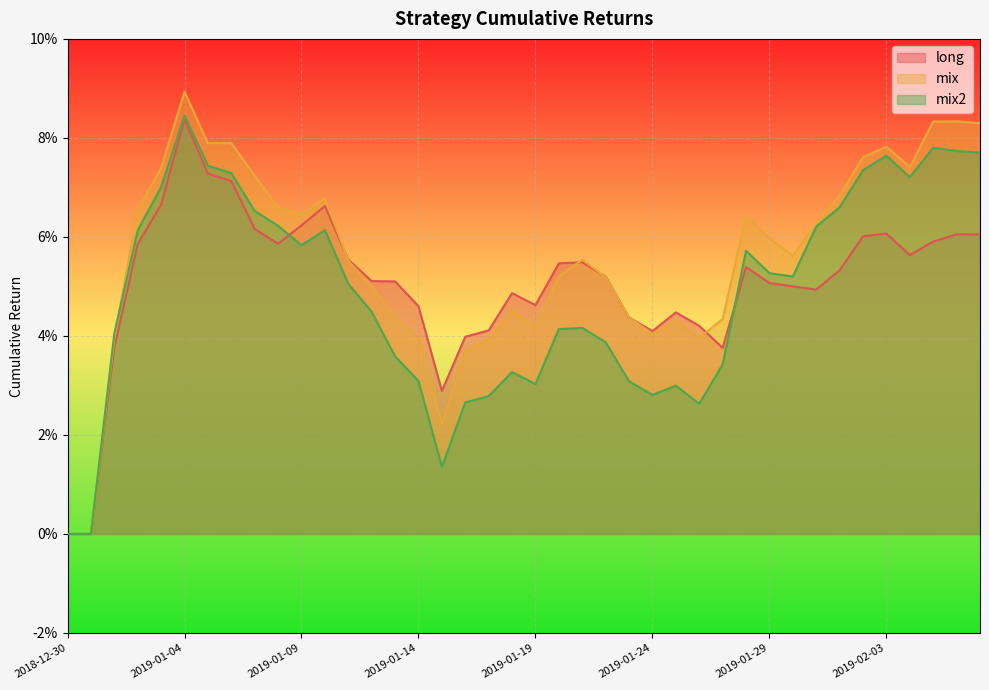

What position from the left is 2019-01-02?

4